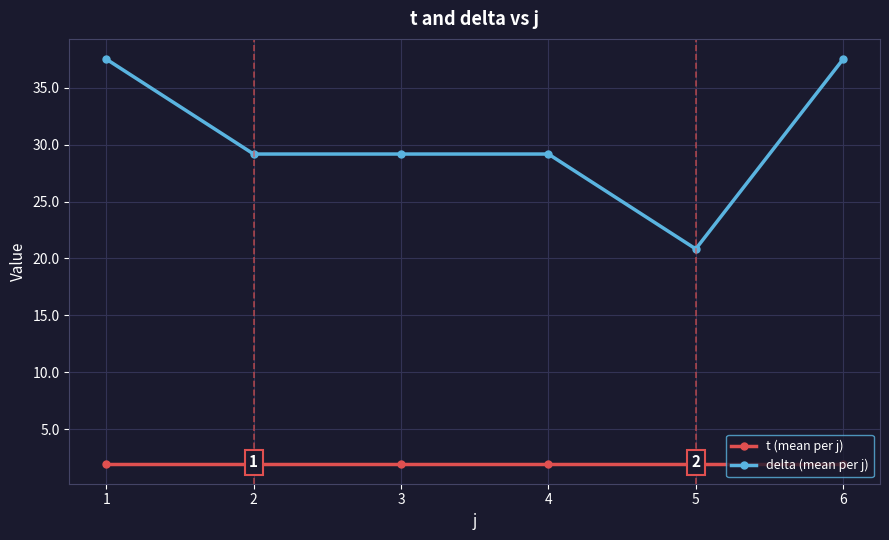

How many data points does each series have?

6